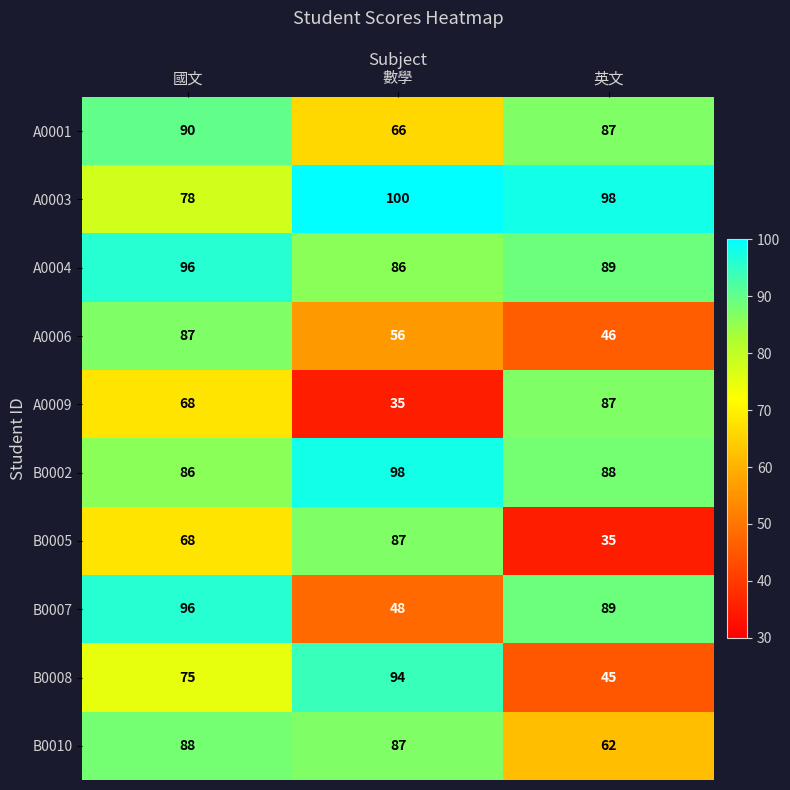

Count the number of data series in this chart.

10